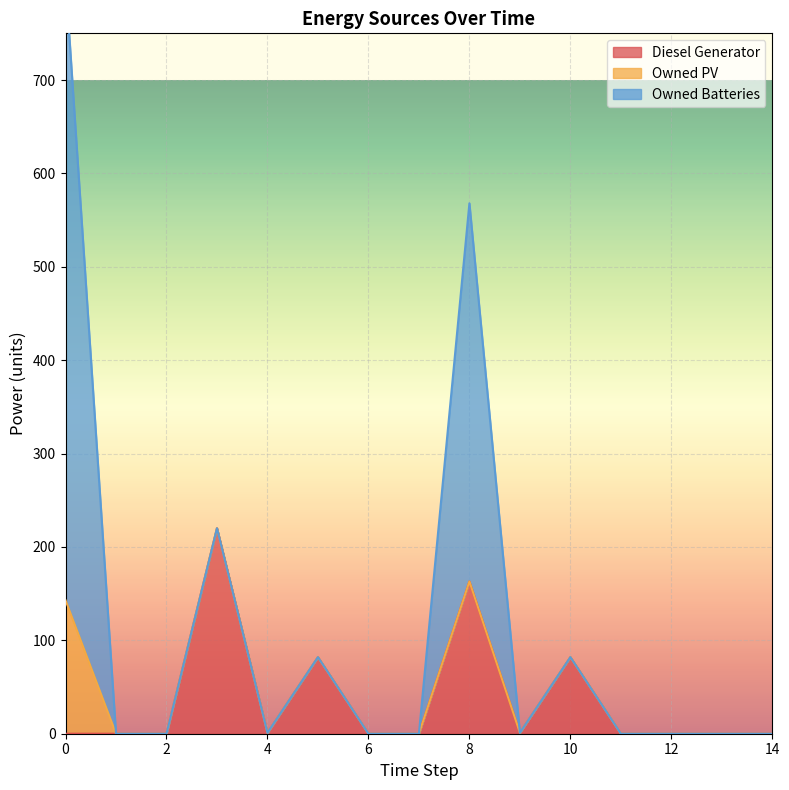

Rank the series at 11 from lowest to highest value.

Diesel Generator, Owned PV, Owned Batteries